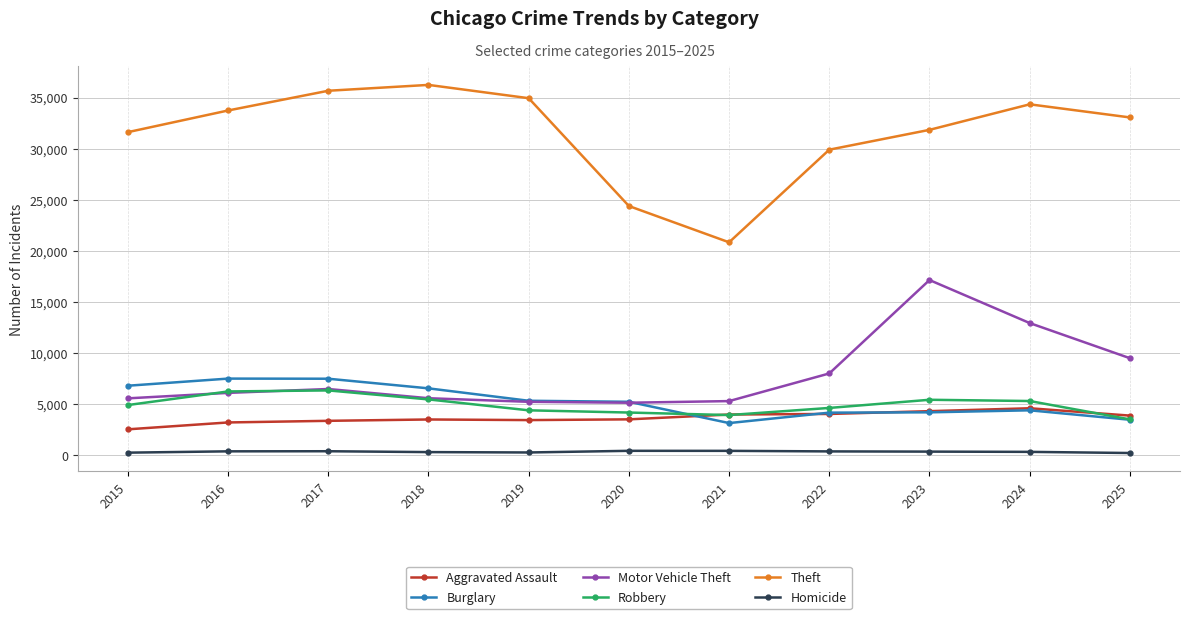

True or false: Burglary and Homicide cross at least once.

False